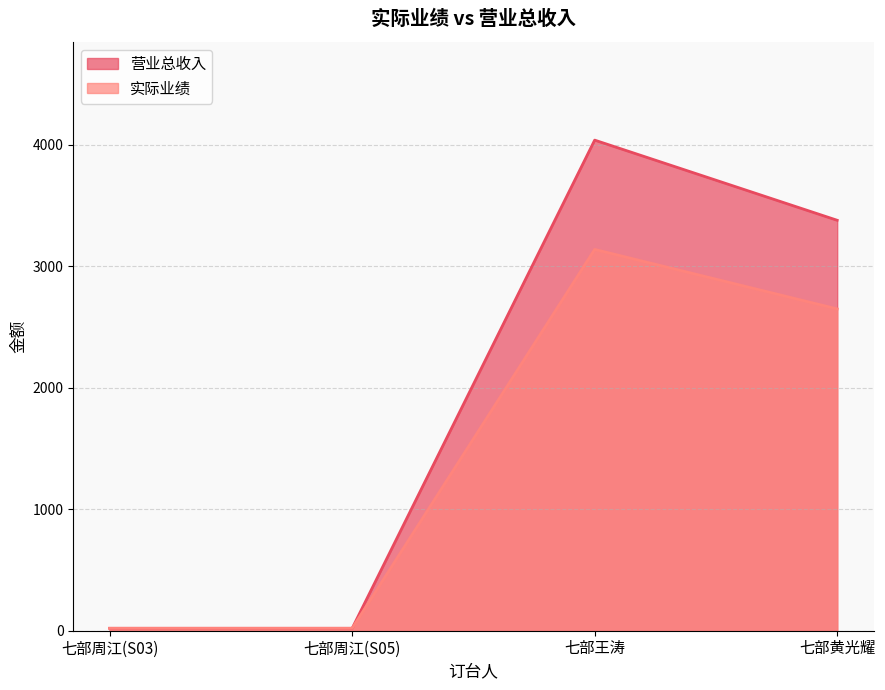

True or false: 实际业绩 has a value of 3140 at 七部王涛.

True